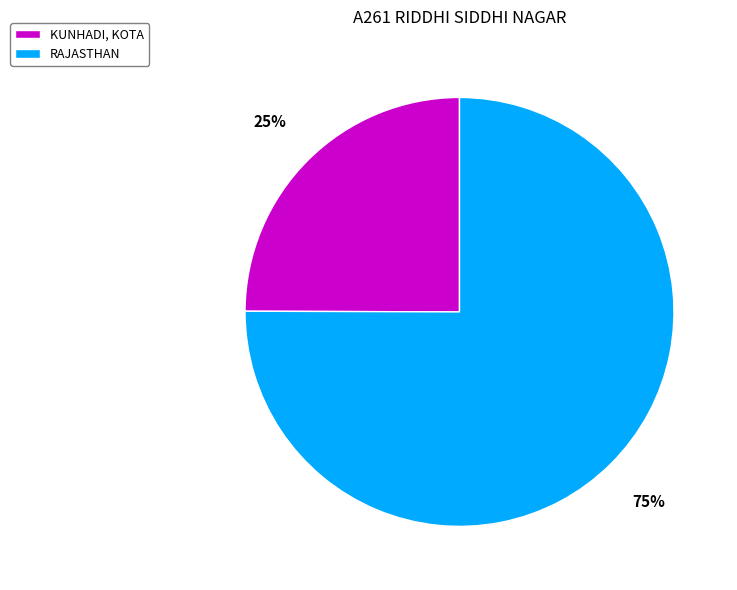

How many segments does this pie chart have?

2